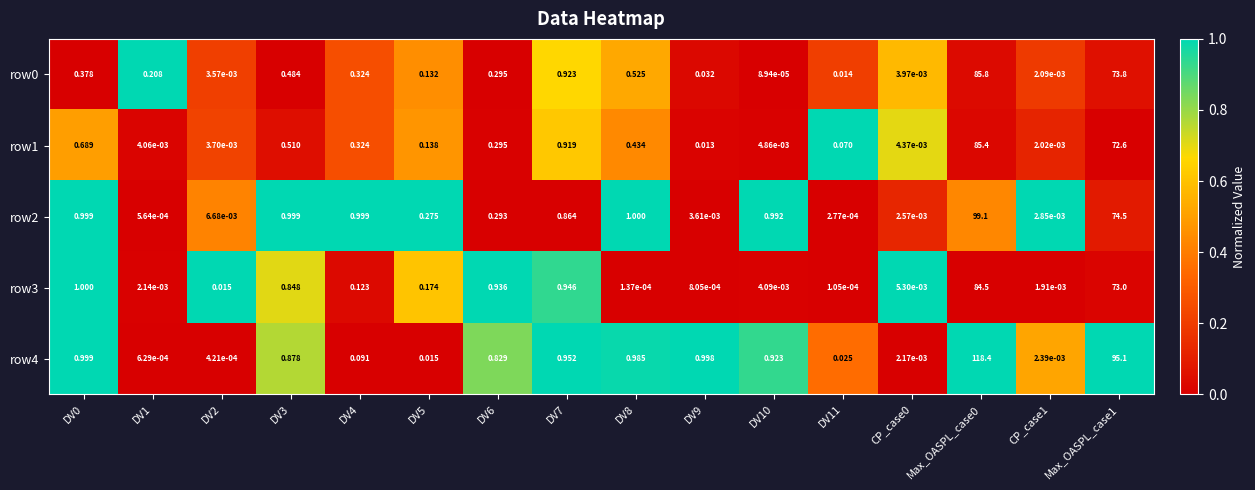

Is the value of row3 at DV11 greater than the value of row2 at DV2?

No